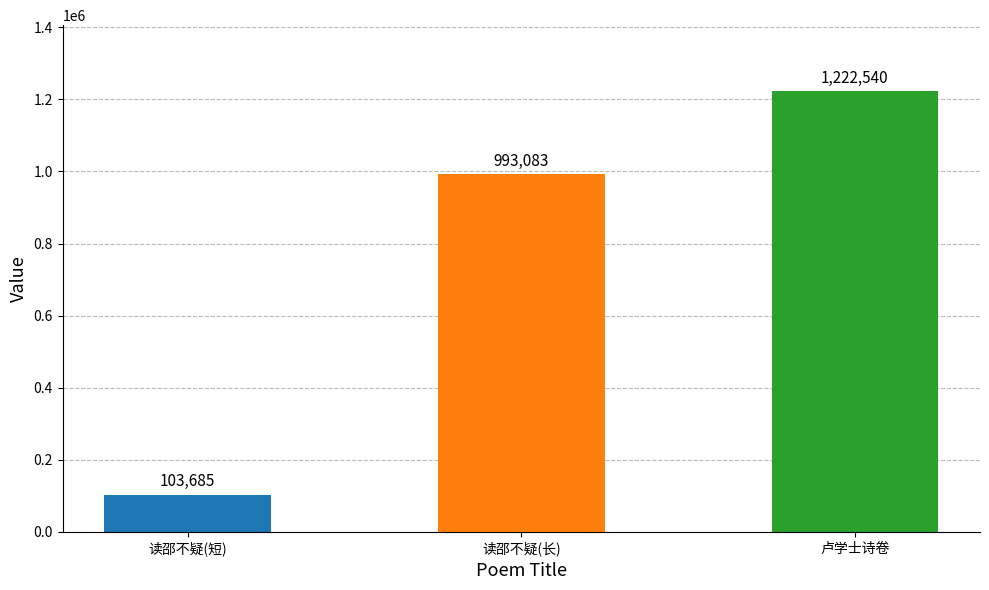

The value at 读邵不疑(短) is 171740. True or false?

False